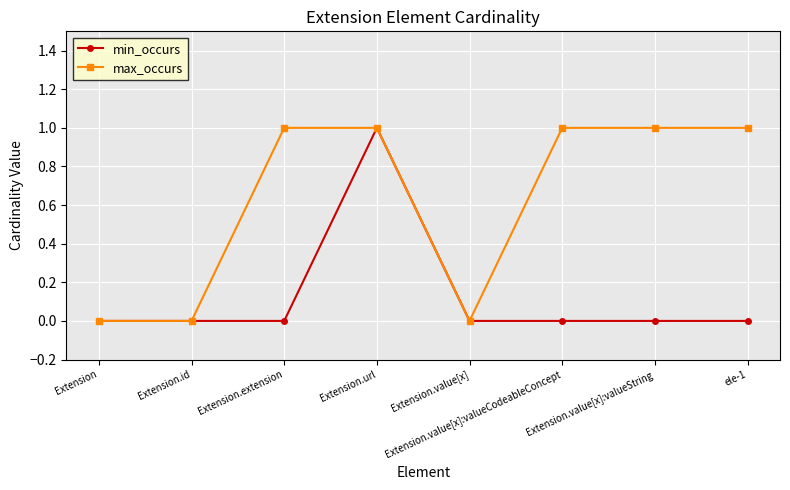

What are all the series names shown in the legend?

min_occurs, max_occurs